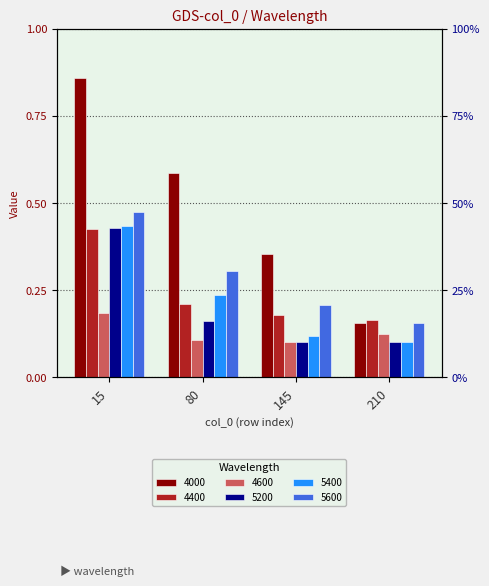

How many 5400 values are between 0 and 1?

4